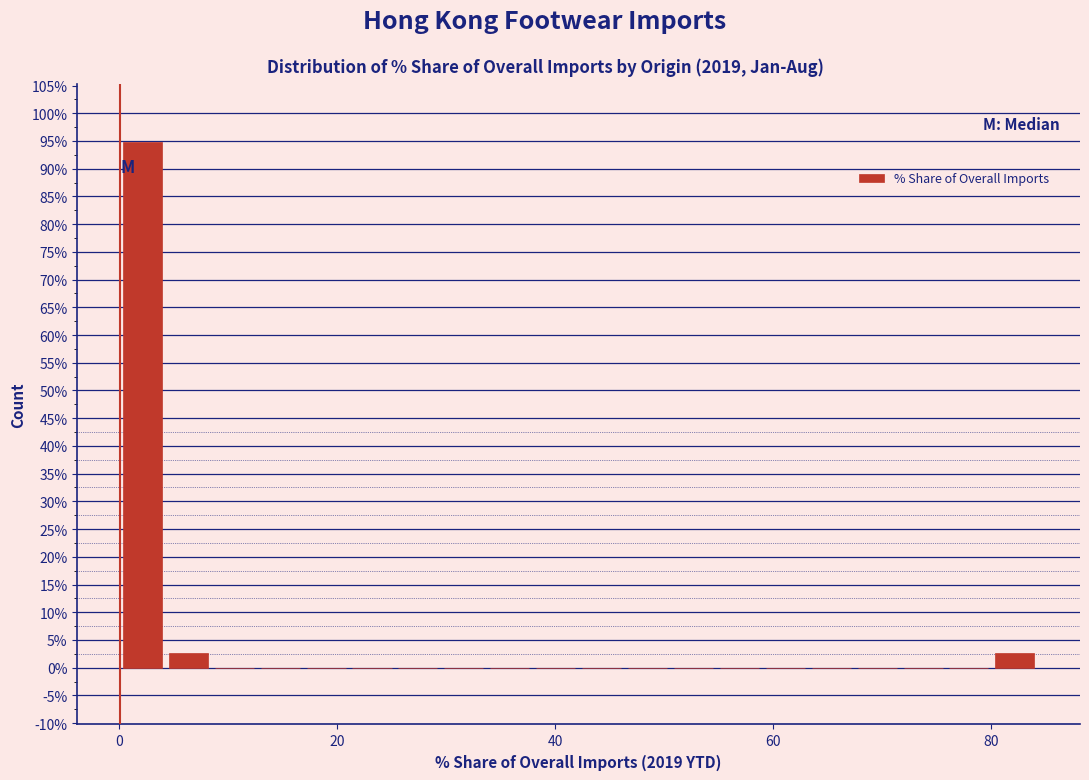

Read against the x-axis, roughly where is the centre of the tallest bar?

2